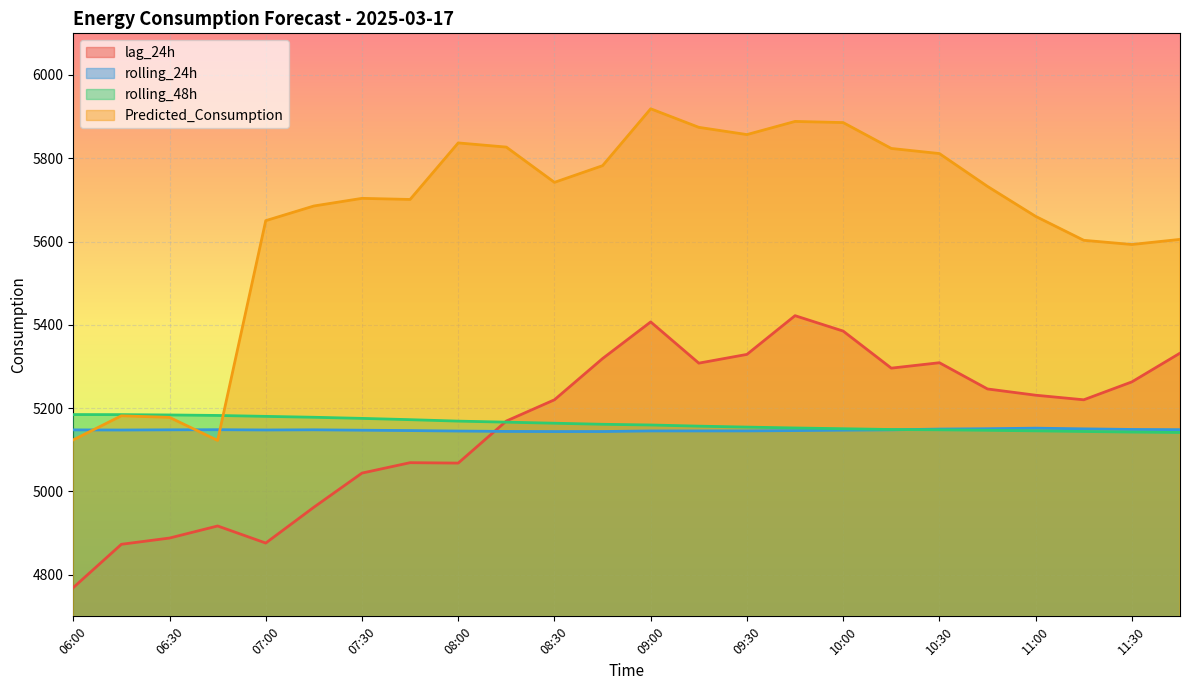

Between 07:15 and 11:00, which series saw the biggest shift?

lag_24h